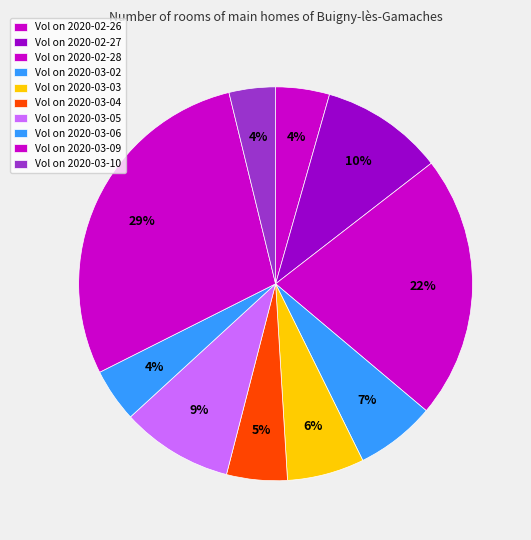

To the nearest percent, what is the average slice percentage?

10%